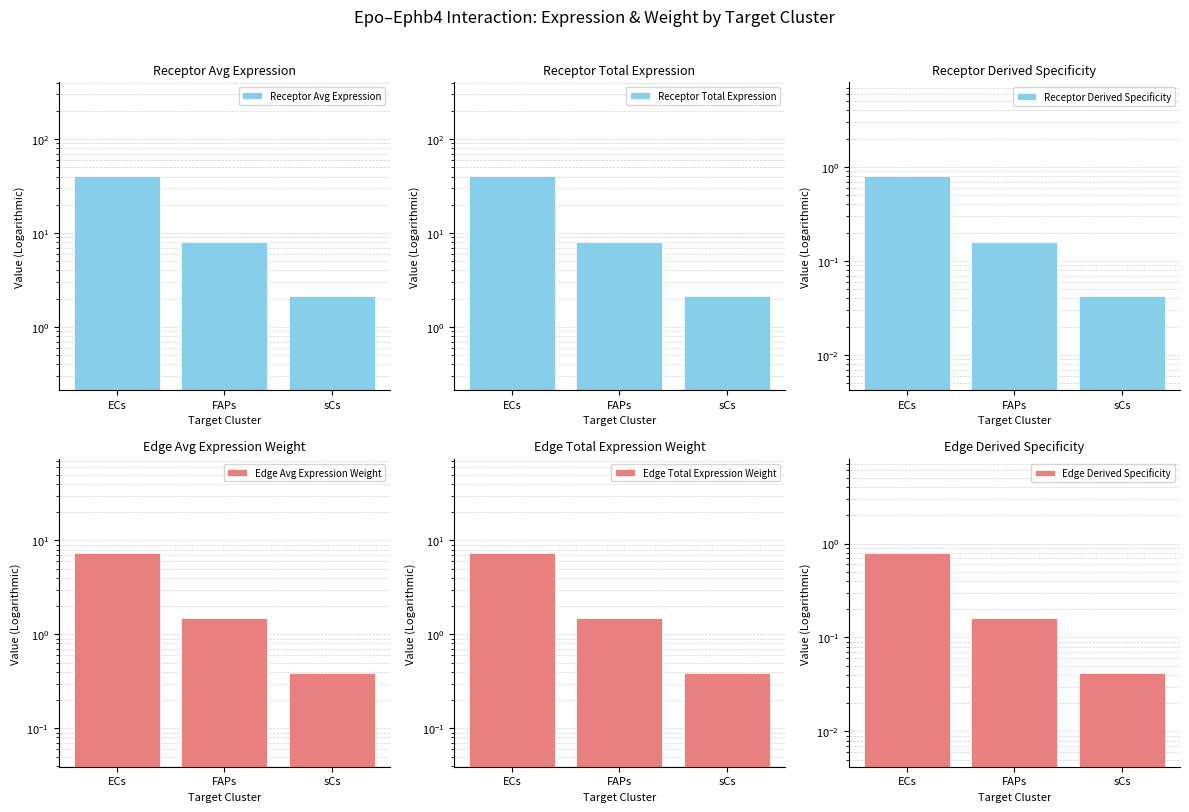

What is the difference between the Receptor Avg Expression values at ECs and FAPs?

32.1